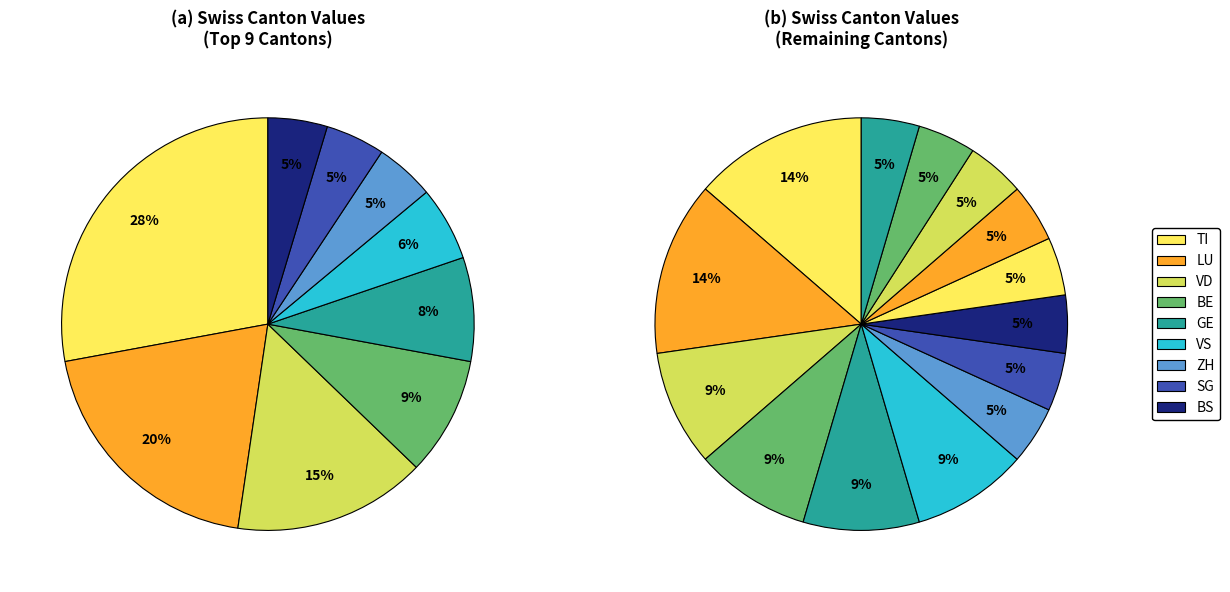

How many segments does this pie chart have?

9